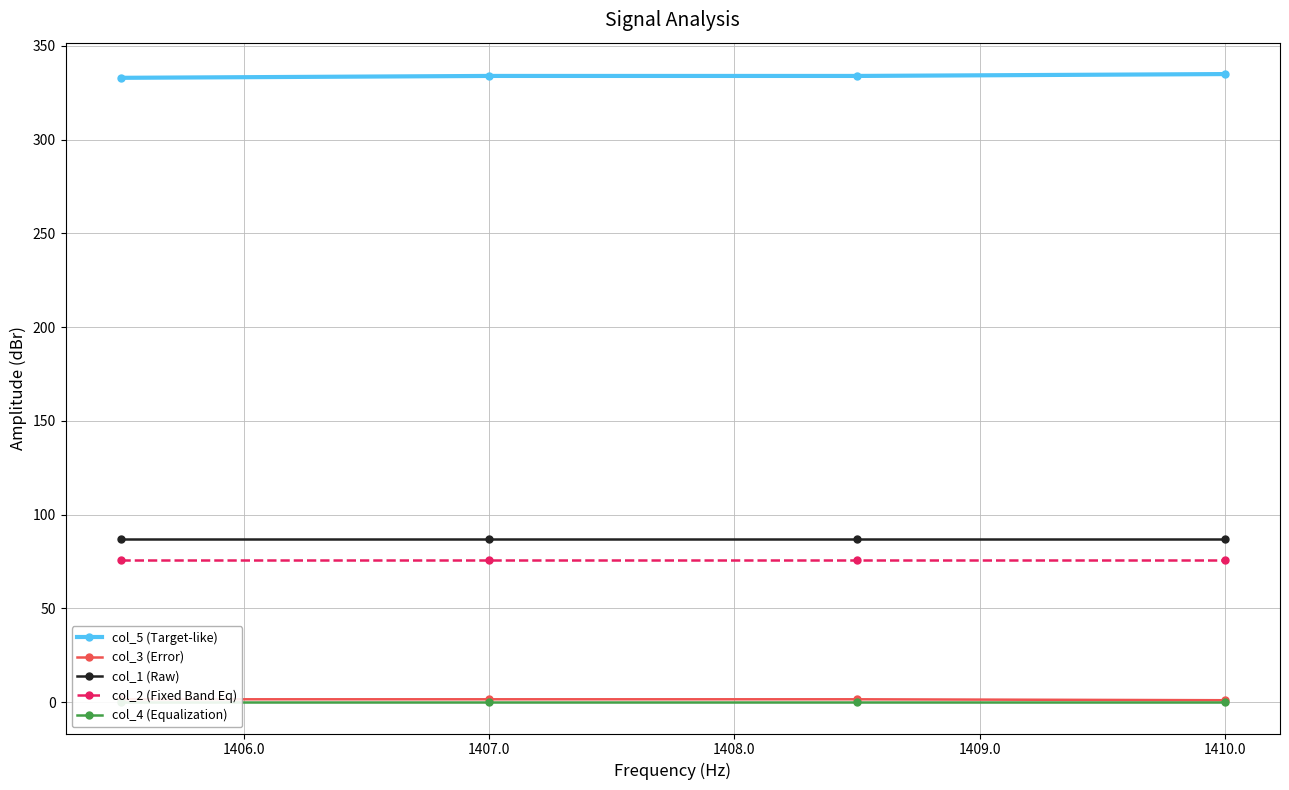

Which series has the largest range (max minus min)?

col_5 (Target-like)